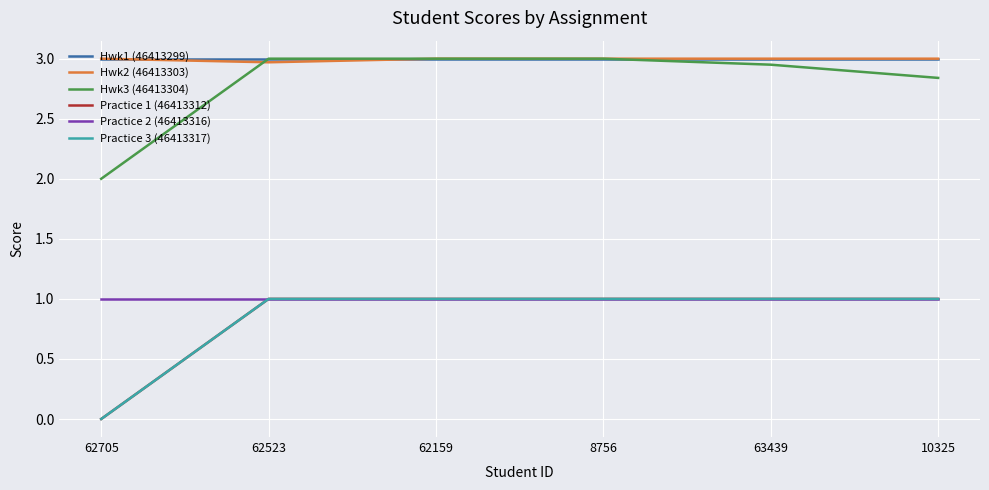

Reading left to right, transcribe all the data shown in this chart.

Hwk1 (46413299): 62705=3.0	62523=3.0	62159=3.0	8756=3.0	63439=3.0	10325=3.0
Hwk2 (46413303): 62705=3.0	62523=3.0	62159=3.0	8756=3.0	63439=3.0	10325=3.0
Hwk3 (46413304): 62705=2.0	62523=3.0	62159=3.0	8756=3.0	63439=3.0	10325=2.8
Practice 1 (46413312): 62705=0.0	62523=1.0	62159=1.0	8756=1.0	63439=1.0	10325=1.0
Practice 2 (46413316): 62705=1.0	62523=1.0	62159=1.0	8756=1.0	63439=1.0	10325=1.0
Practice 3 (46413317): 62705=0.0	62523=1.0	62159=1.0	8756=1.0	63439=1.0	10325=1.0